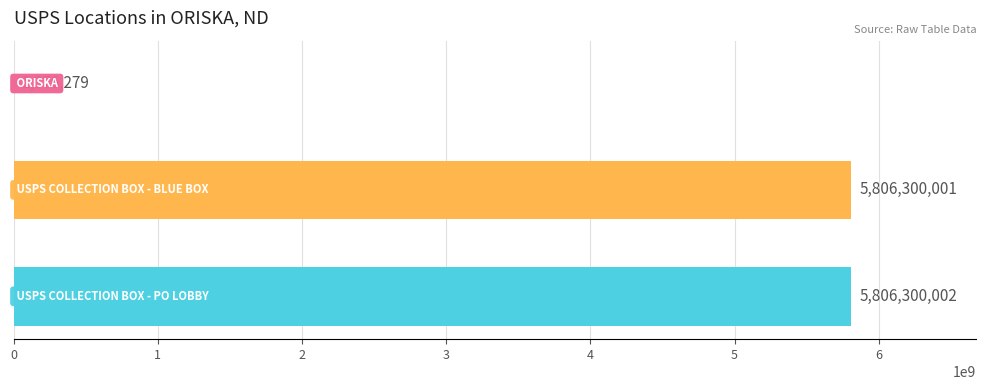

What is the maximum value shown in the chart?

5806300002